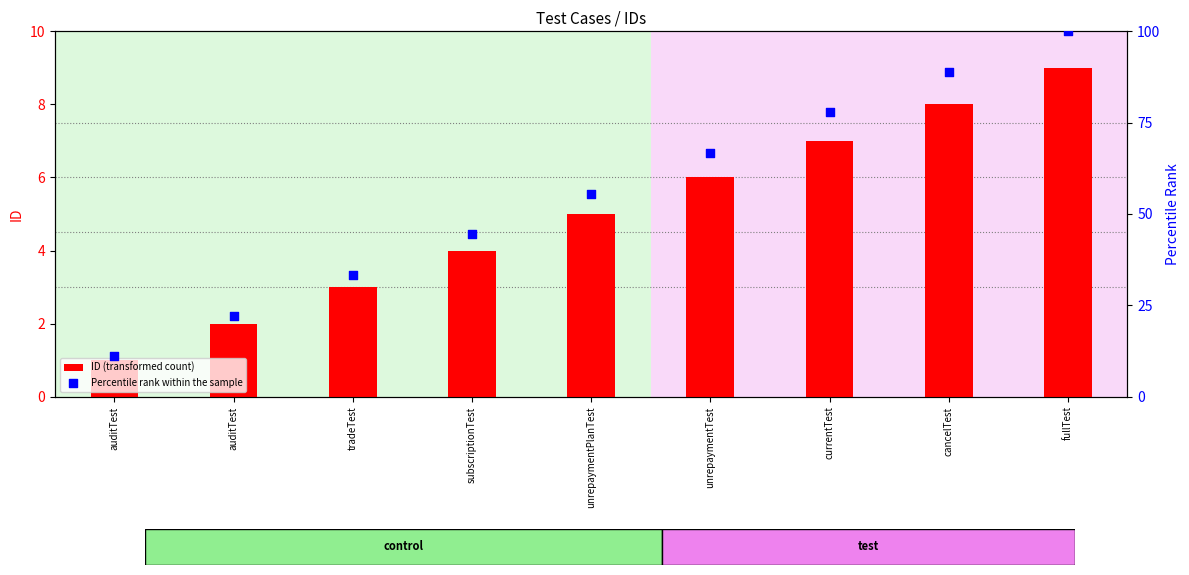

What is the total value across all series at unrepaymentPlanTest?

60.6